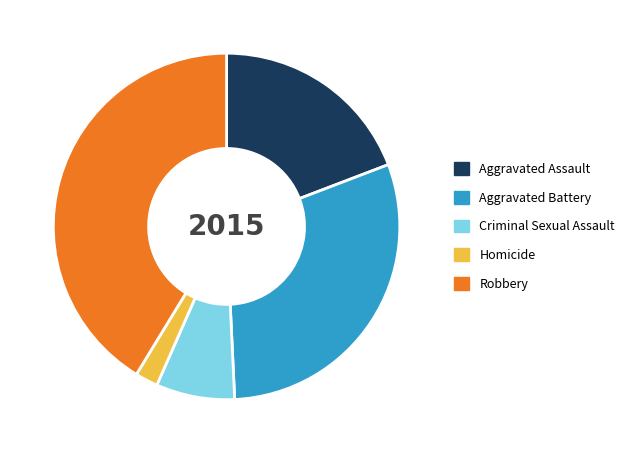

Do Robbery and Homicide together represent more than half of the pie?

No